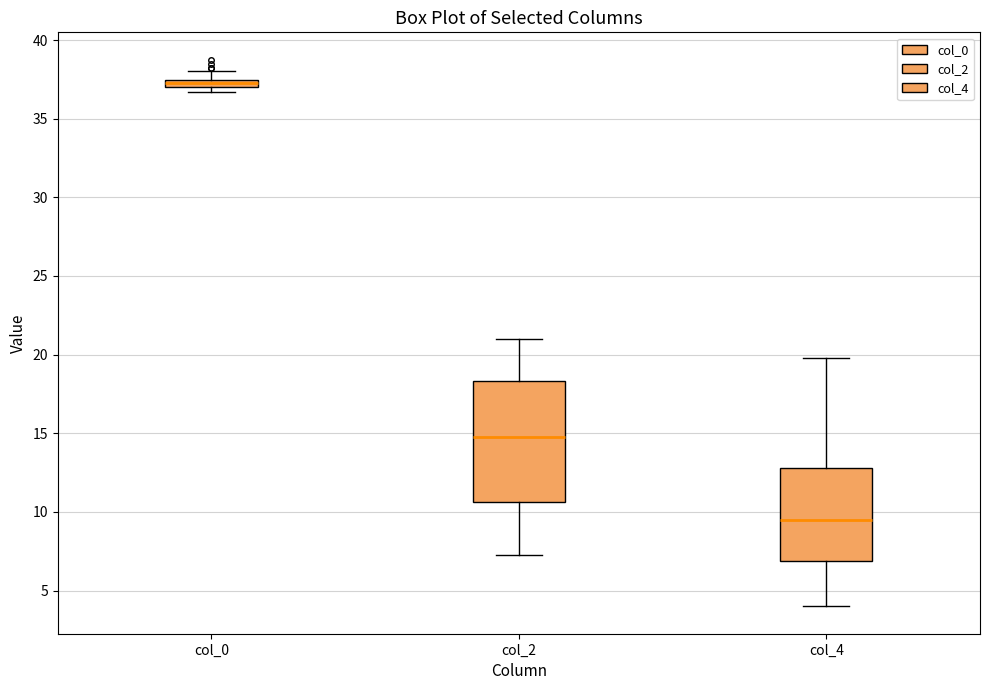

Where does the upper whisker of the box for col_2 end on the y-axis? The values are not printed on the chart, so give them approximately, as read against the axis.

21.0